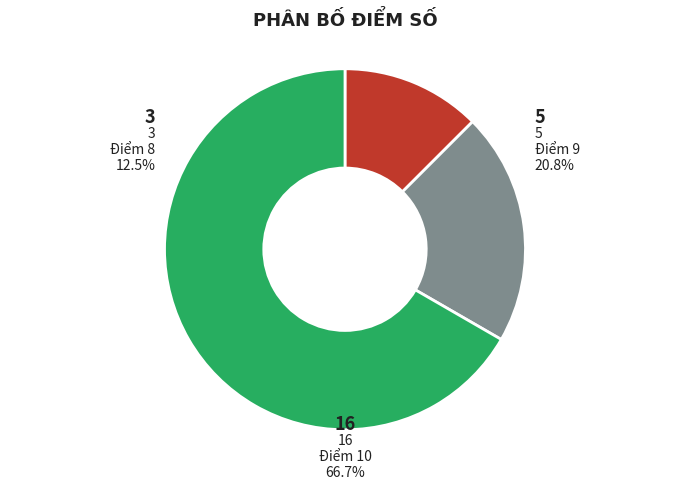

The Điểm 9 slice represents 21% of the pie. True or false?

True